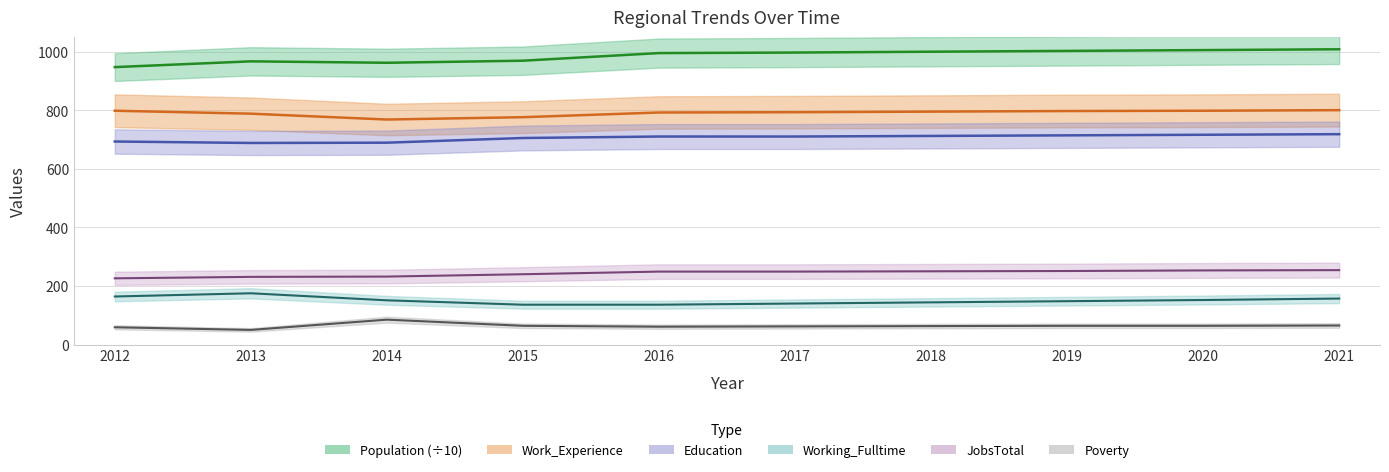

Where does the JobsTotal series first go above 249?

2018